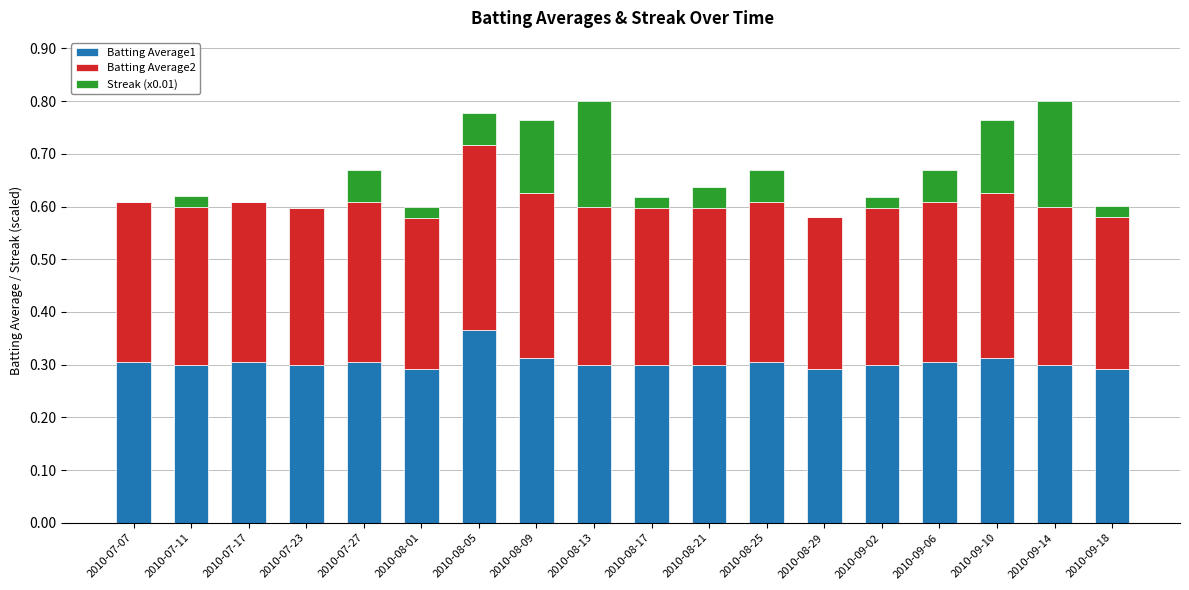

What is the total value across all series at 2010-09-14?

0.8